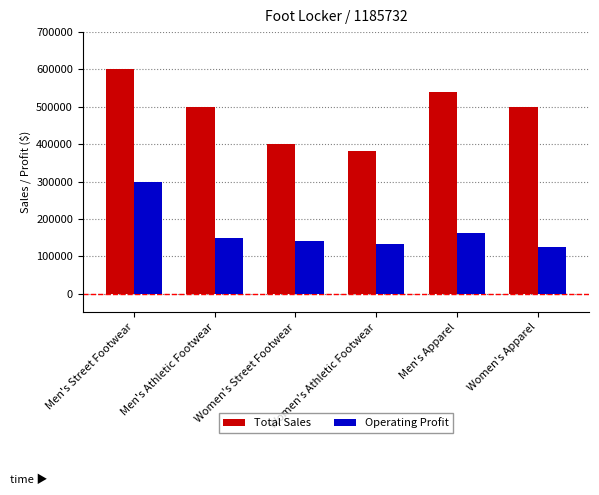

What is the sum of the Total Sales values at Men's Athletic Footwear and Men's Apparel?

1040000